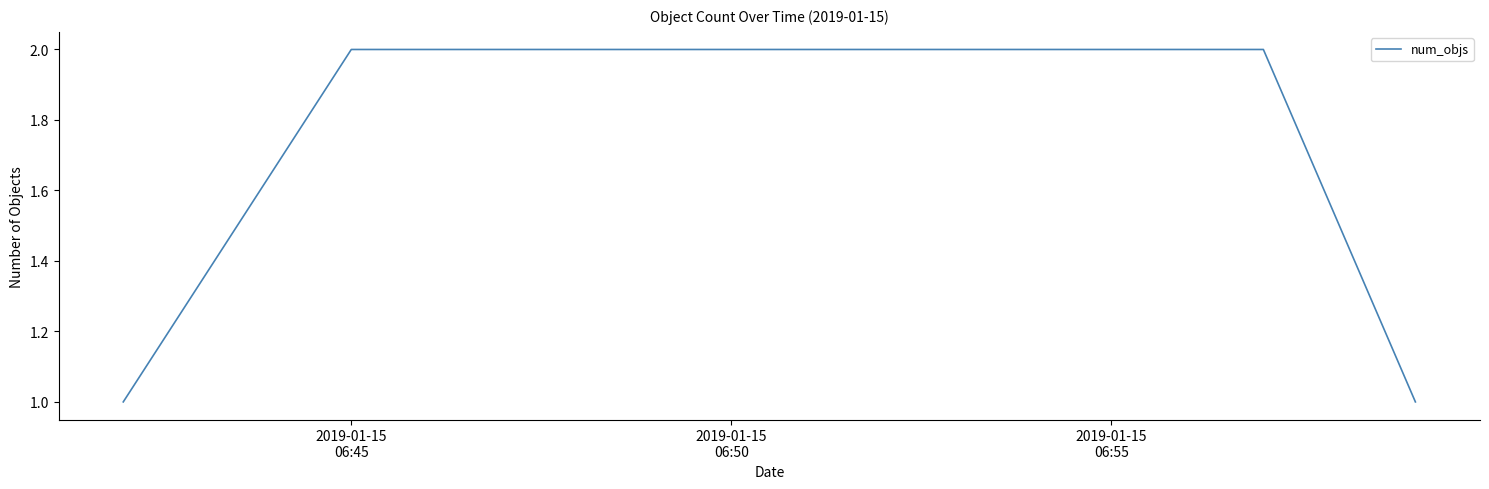

True or false: there are more than 2 points higher than both neighbors.

False